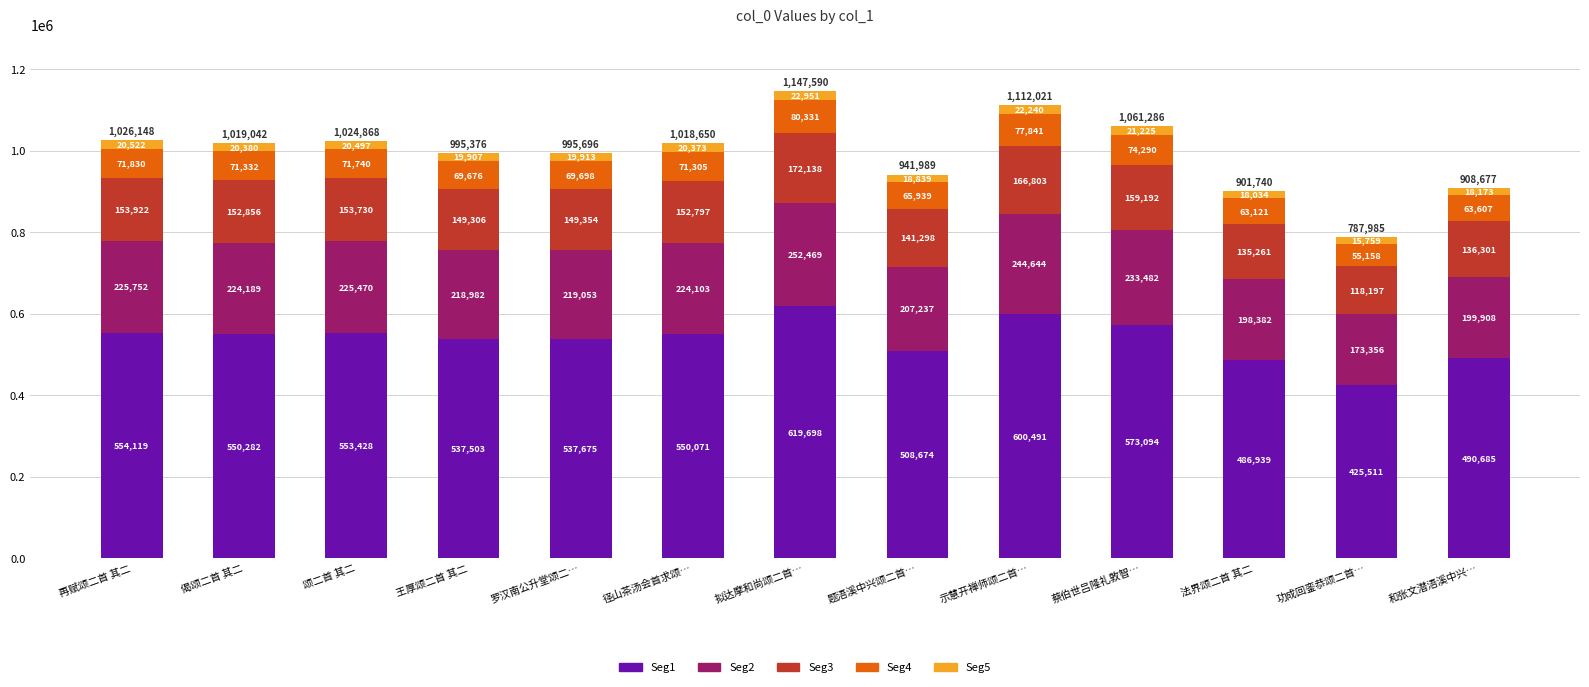

Reading right to left, list the values for the Seg1 series.

490685	425511	486939	573094	600491	508674	619698	550071	537675	537503	553428	550282	554119